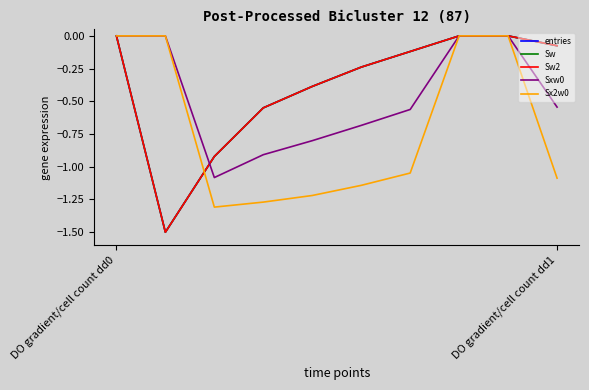

Is this an area chart (filled region under the line)?

No